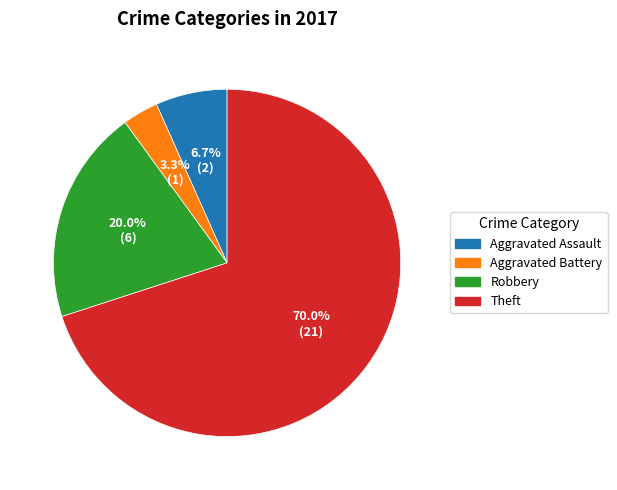

What percentage is the Aggravated Assault slice, to the nearest percent?

7%